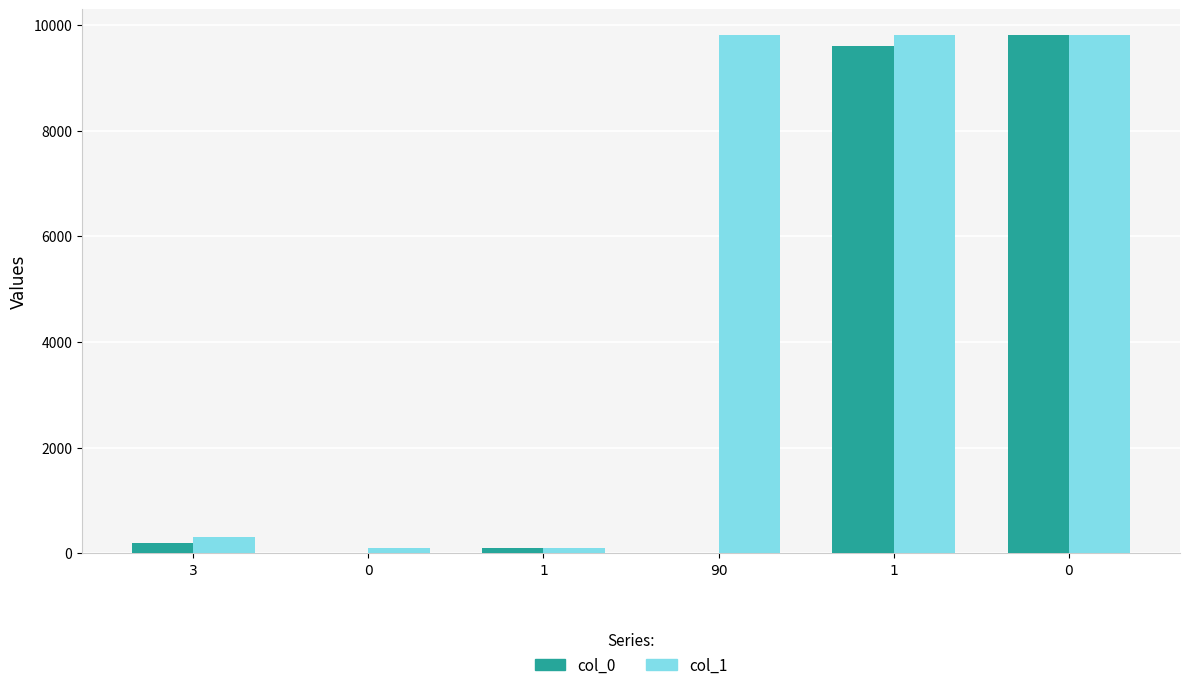

What are all the series names shown in the legend?

col_0, col_1